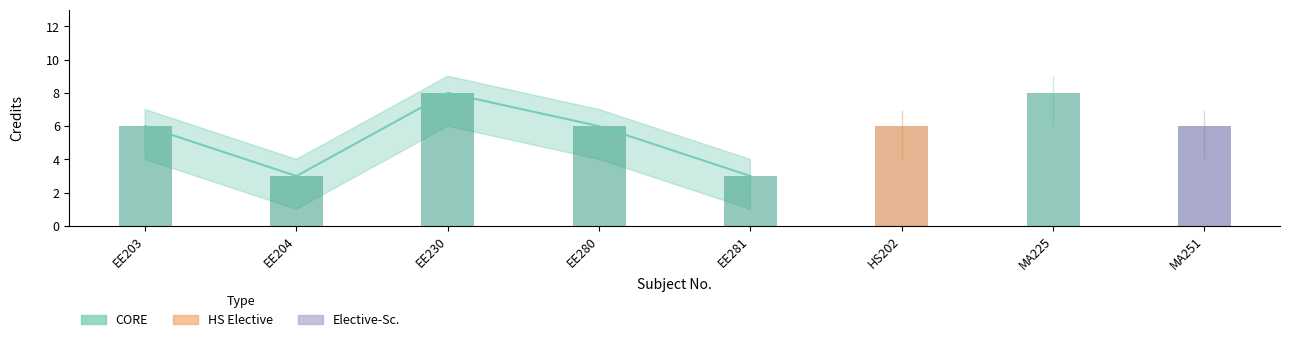

Reading left to right, what are all the values shown in this chart?

Credit: EE203=6	EE204=3	EE230=8	EE280=6	EE281=3	HS202=6	MA225=8	MA251=6
Credit_upper: EE203=7	EE204=4	EE230=9	EE280=7	EE281=4	HS202=7	MA225=9	MA251=7
Credit_lower: EE203=4	EE204=1	EE230=6	EE280=4	EE281=1	HS202=4	MA225=6	MA251=4